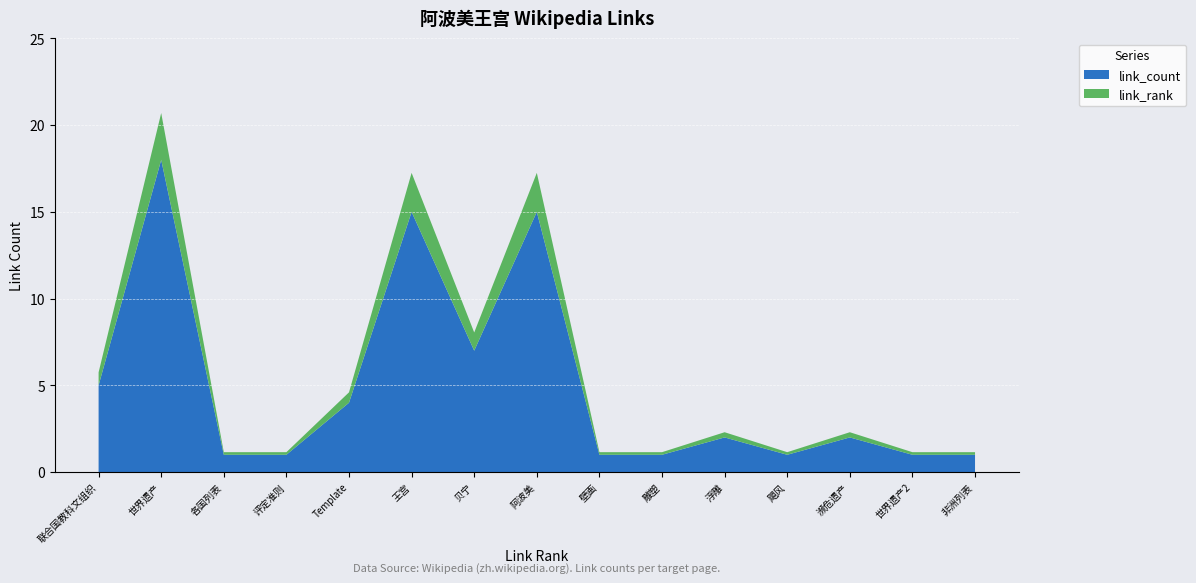

Reading right to left, transcribe all the data shown in this chart.

link_rank: 15	14	13	12	11	10	9	8	7	6	5	4	3	2	1
link_count: 1	1	2	1	2	1	1	15	7	15	4	1	1	18	5